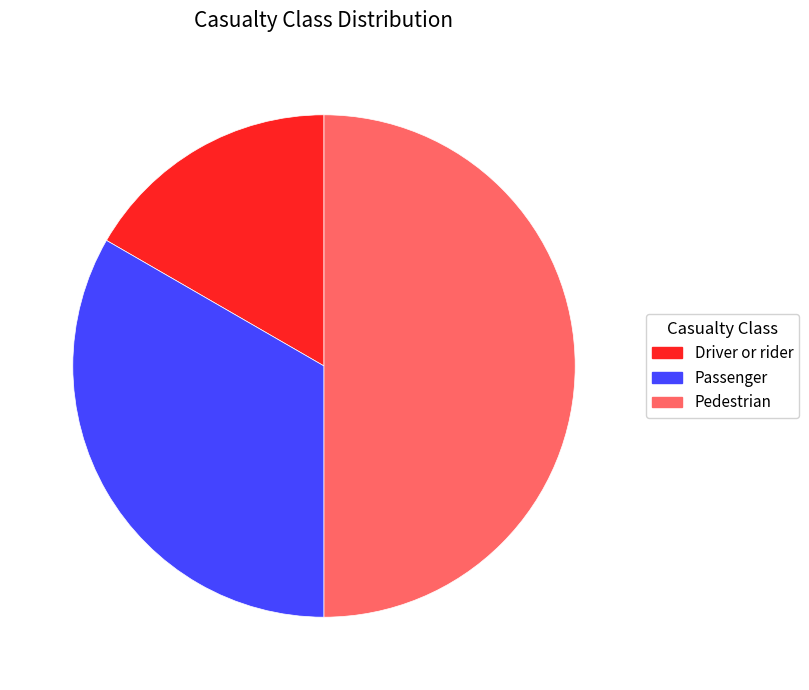

Which category has the biggest portion of the pie?

Pedestrian